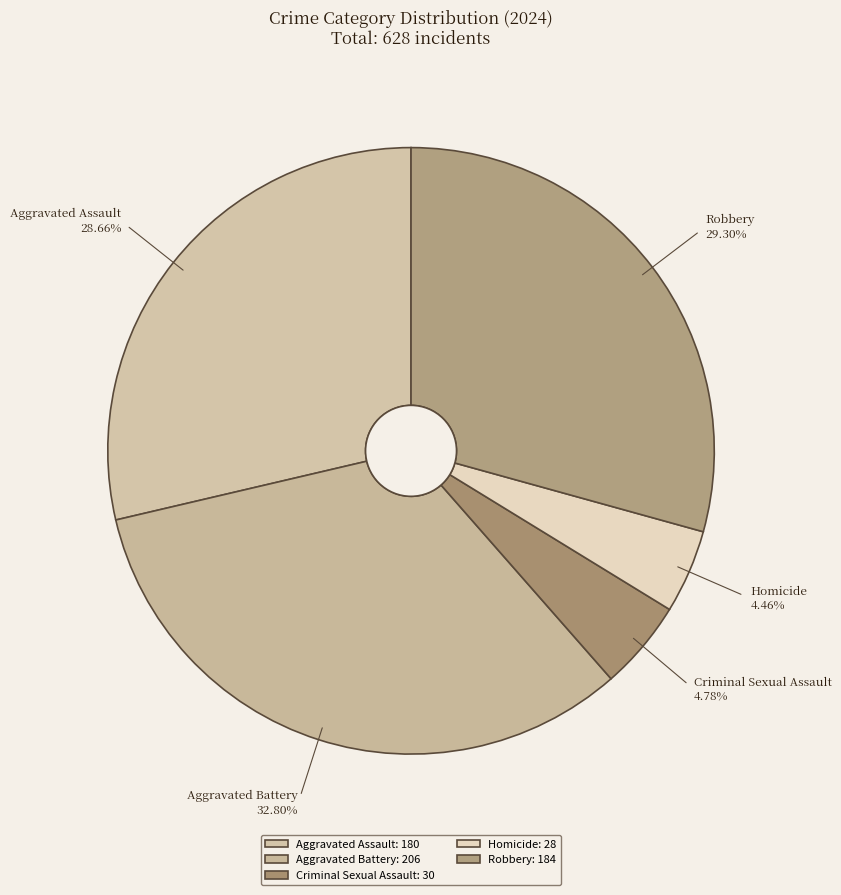

What is the ratio of the value at Robbery to the value at Aggravated Assault?

1.0